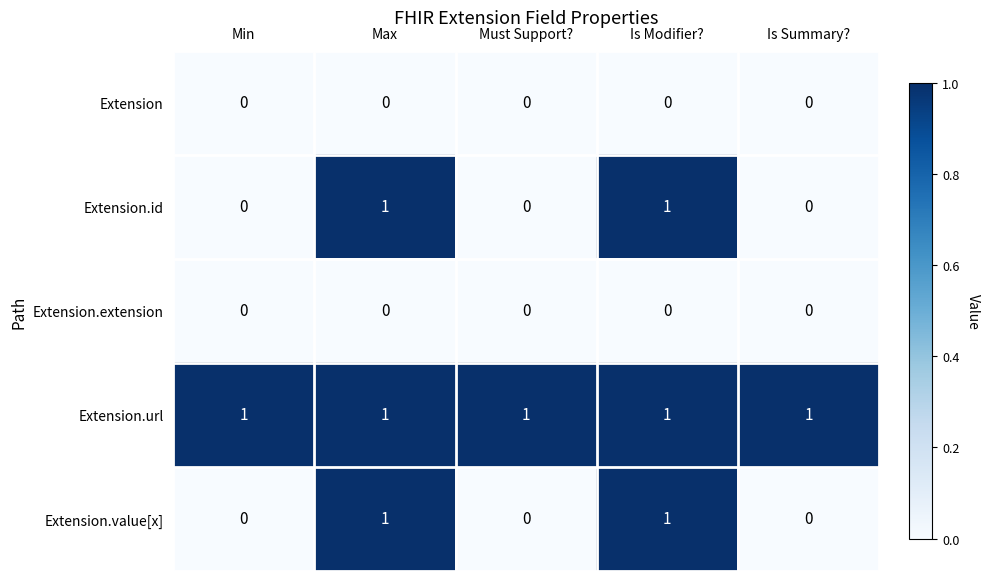

How many Extension.id values are between 0 and 1?

5